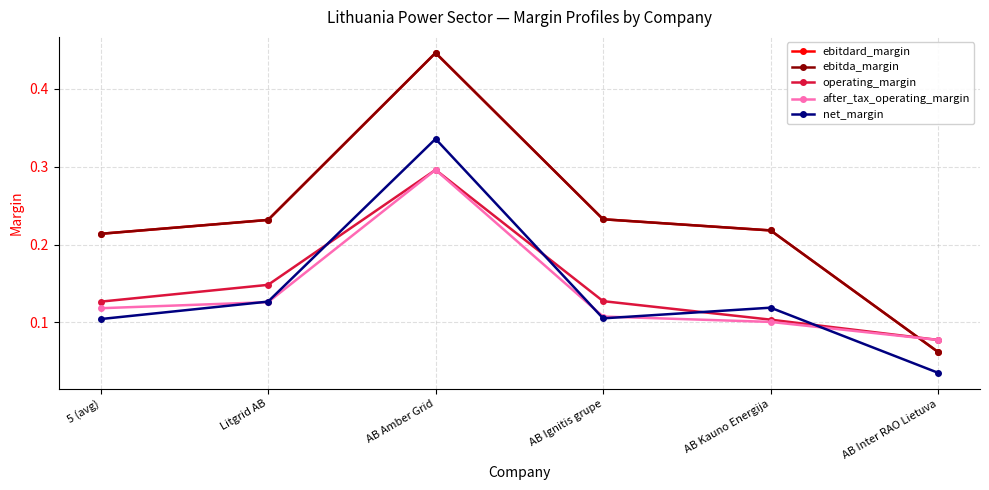

How many lines are shown in the chart?

5